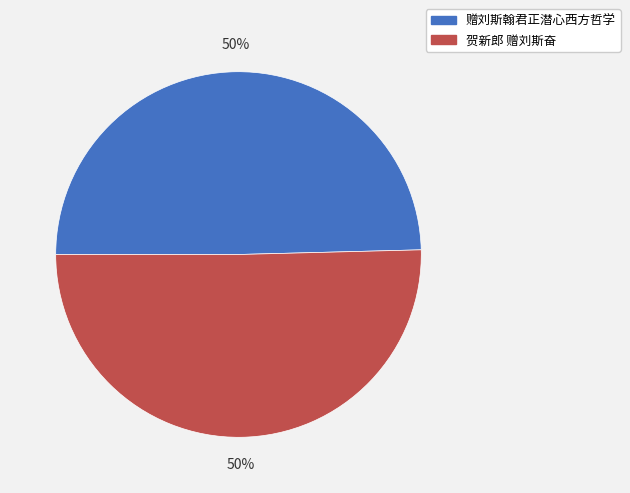

To the nearest percent, what percentage of the pie is 贺新郎 赠刘斯奋?

50%